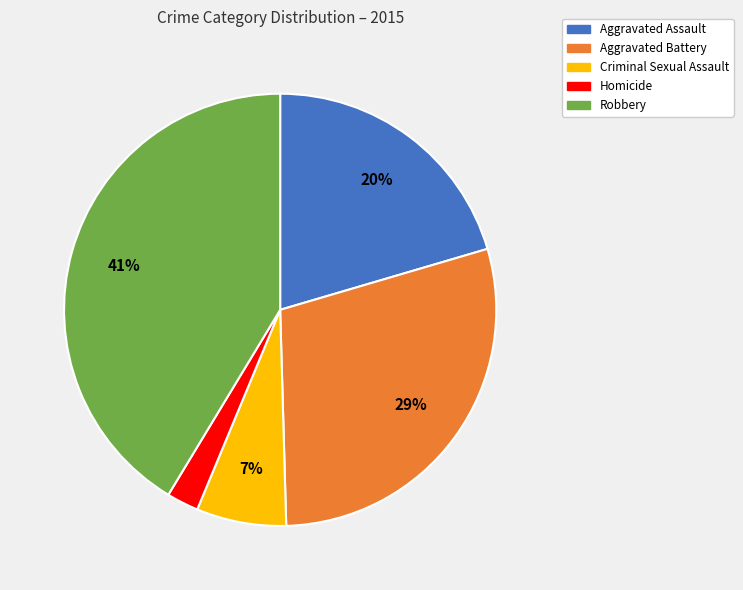

Which has a higher value, Aggravated Battery or Aggravated Assault?

Aggravated Battery